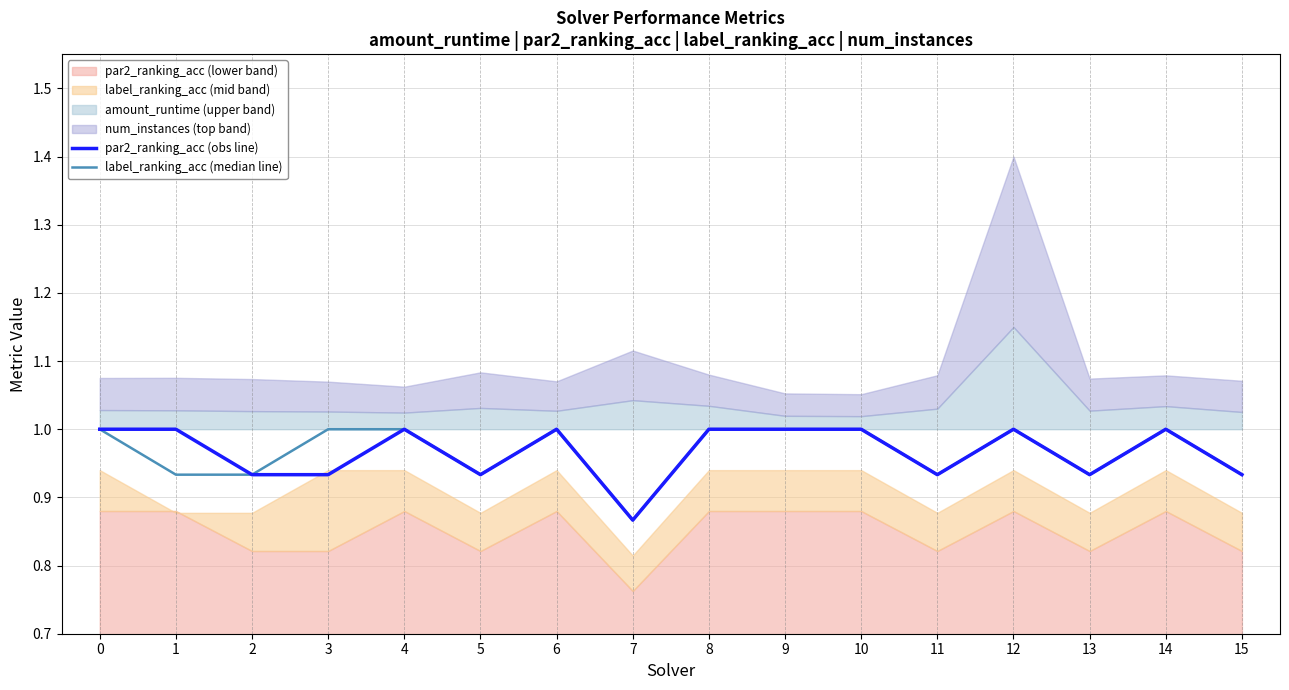

Reading left to right, what are all the values shown in this chart?

par2_ranking_acc (obs line): 0=1.0	1=1.0	2=0.9	3=0.9	4=1.0	5=0.9	6=1.0	7=0.9	8=1.0	9=1.0	10=1.0	11=0.9	12=1.0	13=0.9	14=1.0	15=0.9
label_ranking_acc (median line): 0=1.0	1=0.9	2=0.9	3=1.0	4=1.0	5=0.9	6=1.0	7=0.9	8=1.0	9=1.0	10=1.0	11=0.9	12=1.0	13=0.9	14=1.0	15=0.9